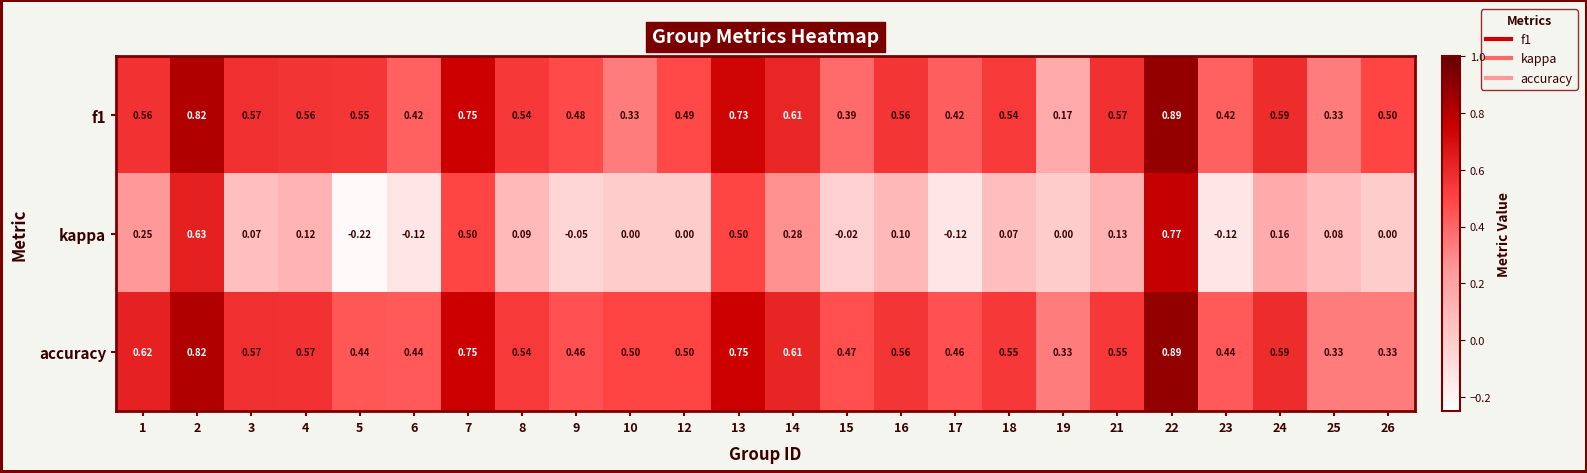

How many negative values does the kappa series have?

6